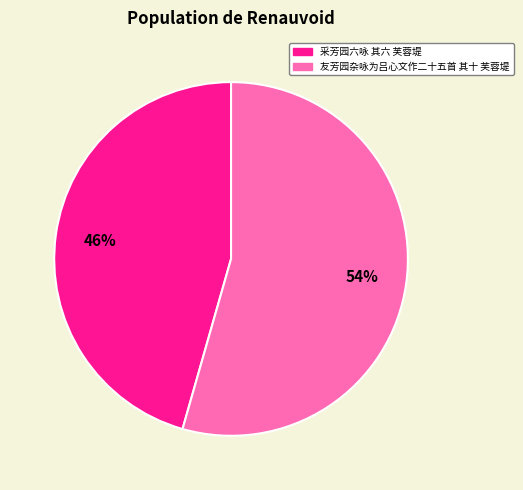

Which category has the biggest portion of the pie?

友芳园杂咏为吕心文作二十五首 其十 芙蓉堤